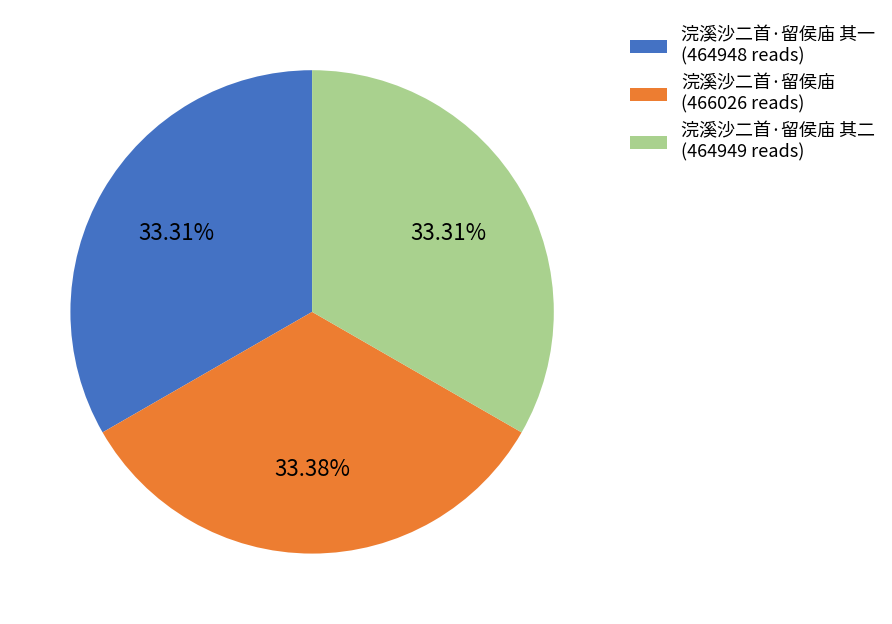

How many slices are in this pie chart?

3